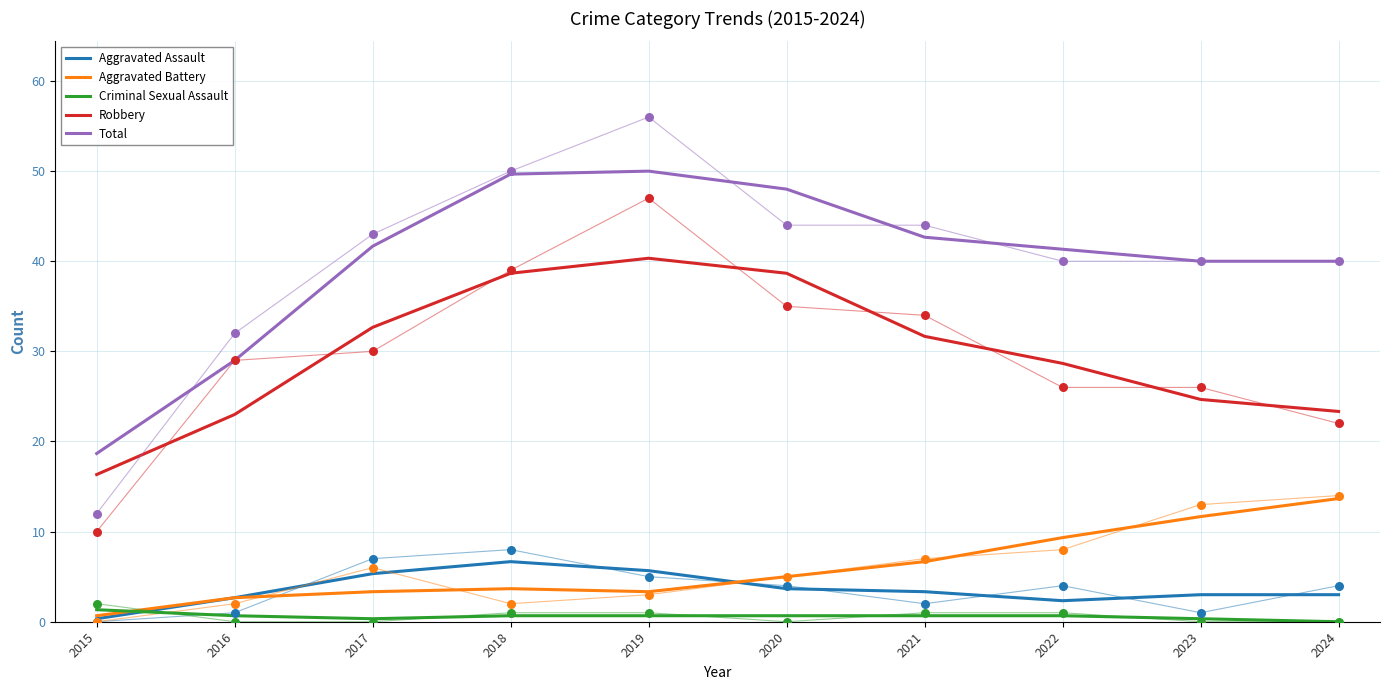

Which series contains the highest Y value?

Total